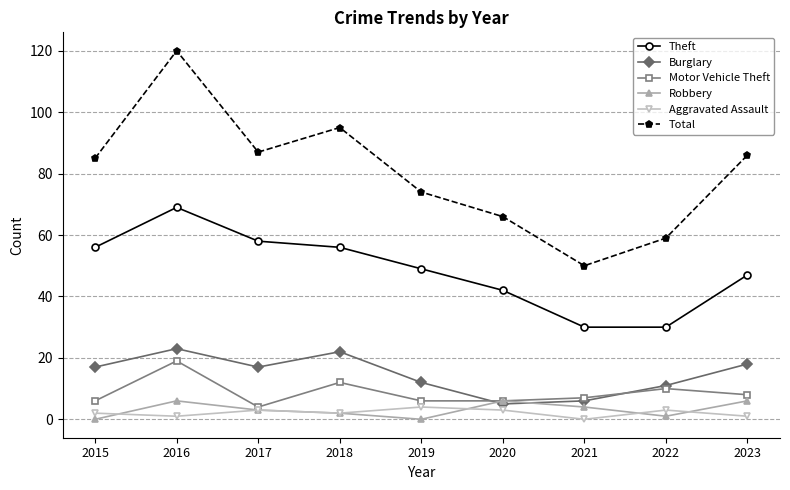

Count the number of categories in the chart.

9